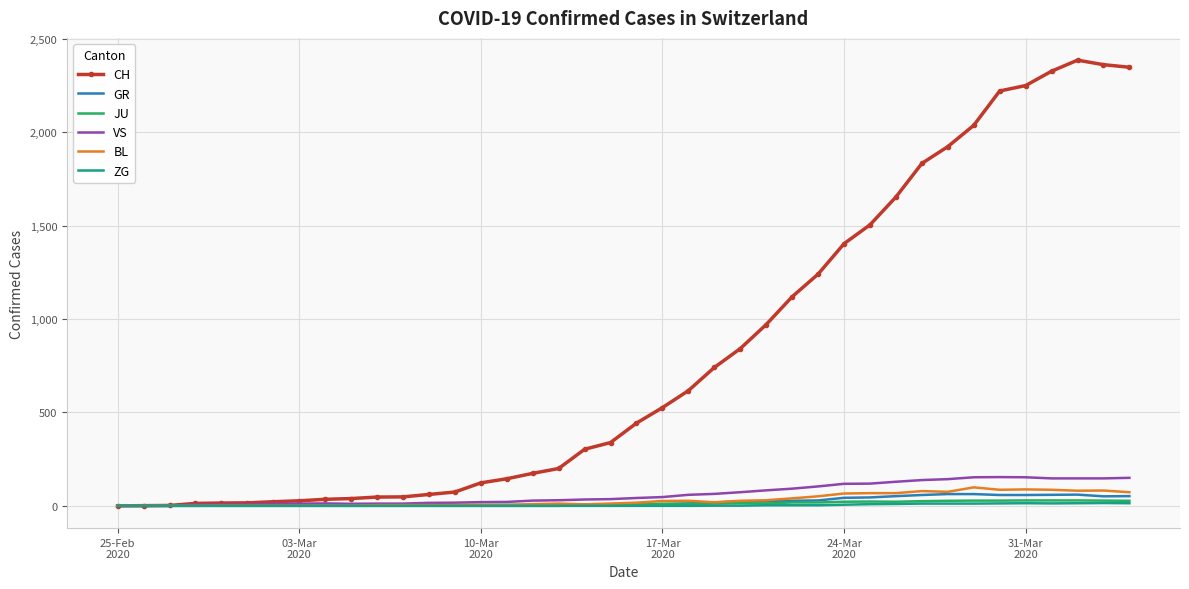

Count the number of data series in this chart.

6